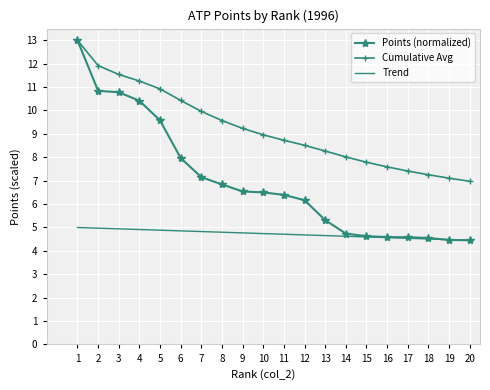

True or false: Trend and Cumulative Avg intersect in this chart.

False